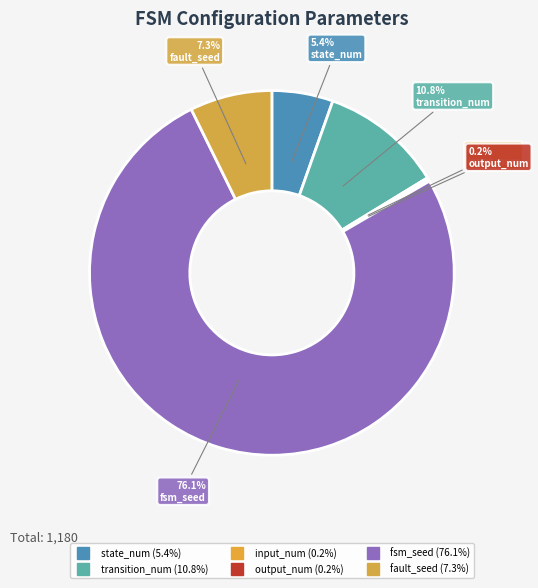

Which category accounts for the majority?

fsm_seed